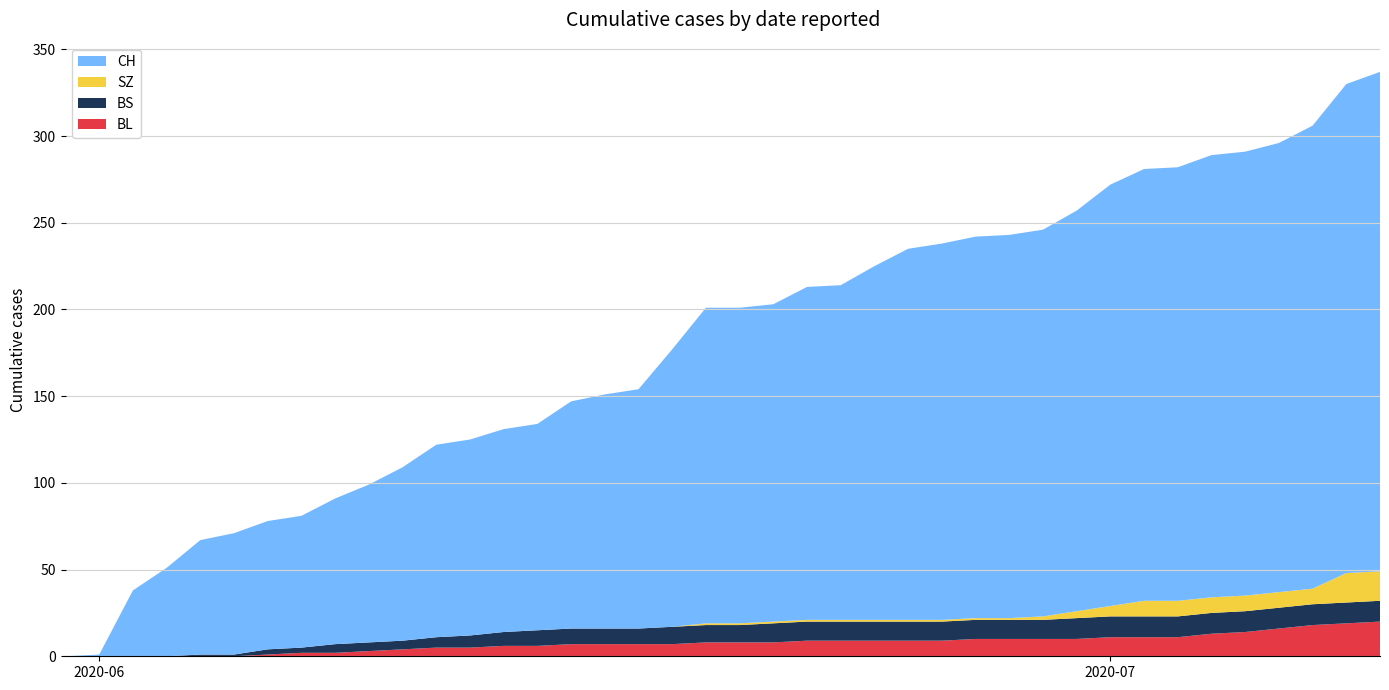

What is the maximum value for BL?

20